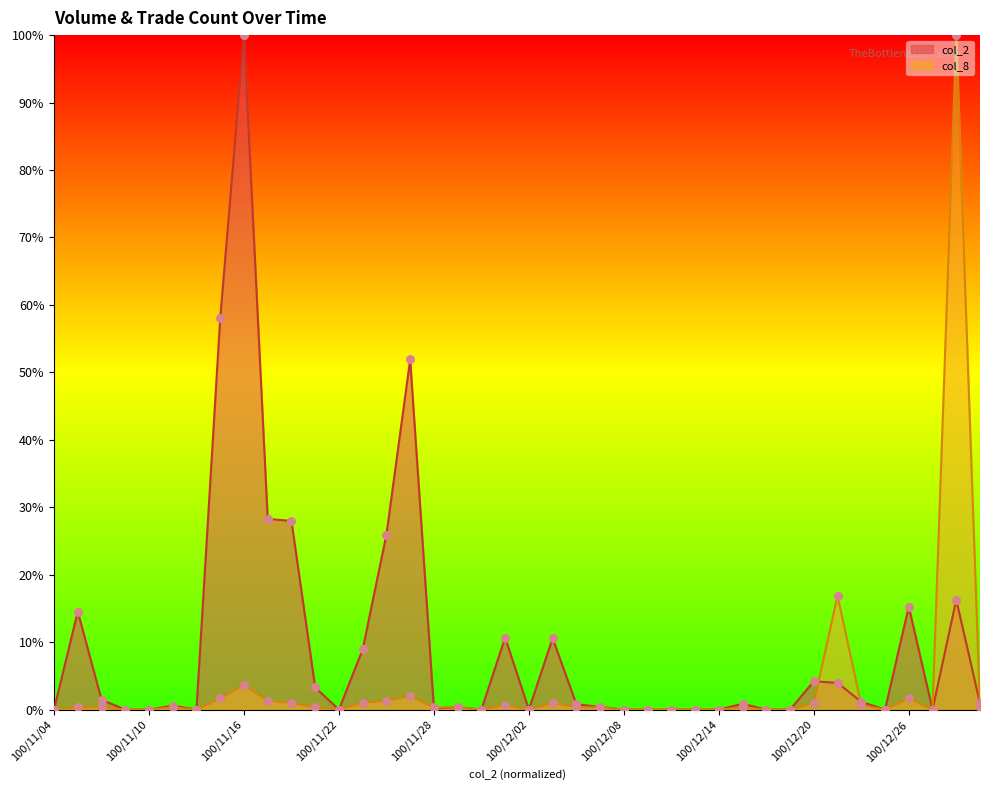

At how many categories does at least one series exceed 40?

4